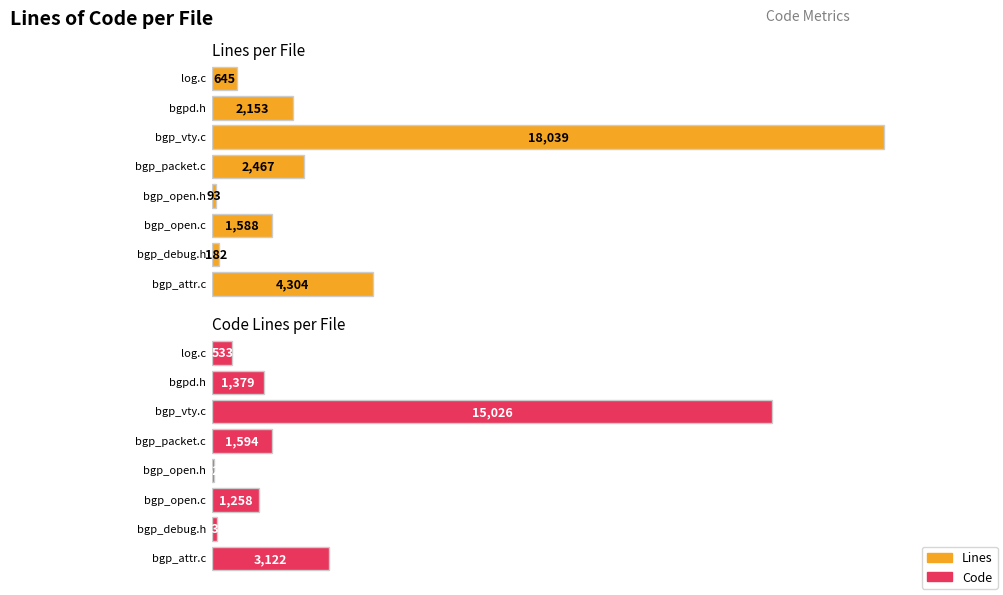

List the labels in order of Lines value, smallest first.

bgp_open.h, bgp_debug.h, log.c, bgp_open.c, bgpd.h, bgp_packet.c, bgp_attr.c, bgp_vty.c